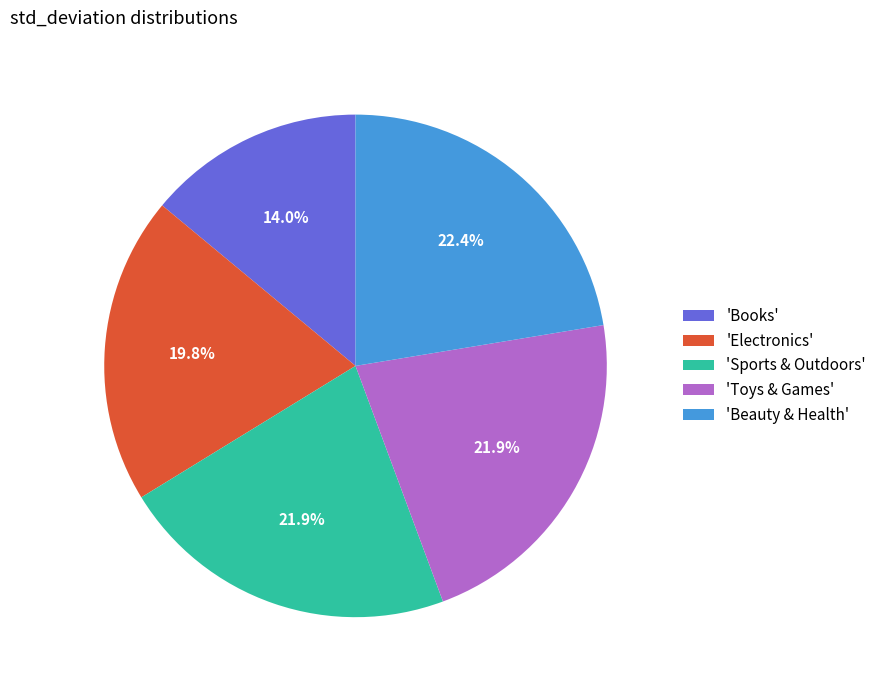

What is the smallest slice in the pie chart?

'Books'